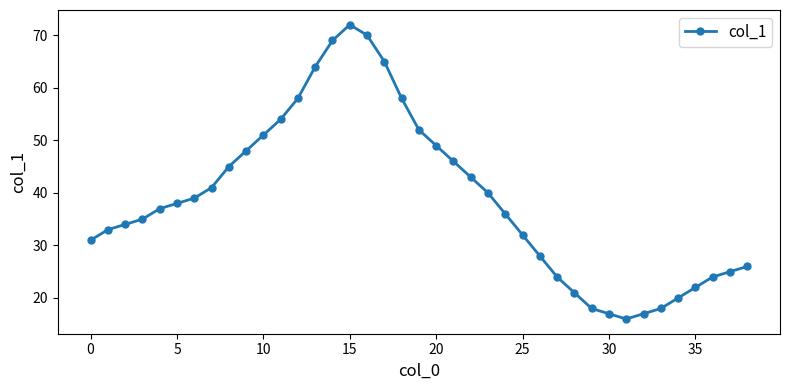

Reading left to right, extract all data points from this chart.

31	33	34	35	37	38	39	41	45	48	51	54	58	64	69	72	70	65	58	52	49	46	43	40	36	32	28	24	21	18	17	16	17	18	20	22	24	25	26